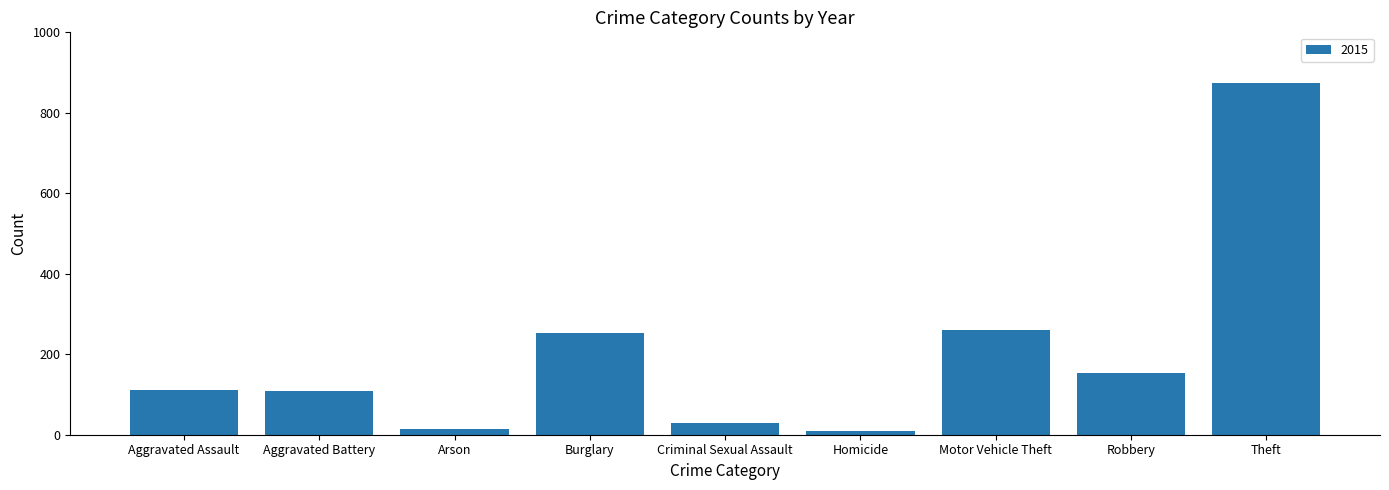

Between Theft and Burglary, which is larger?

Theft